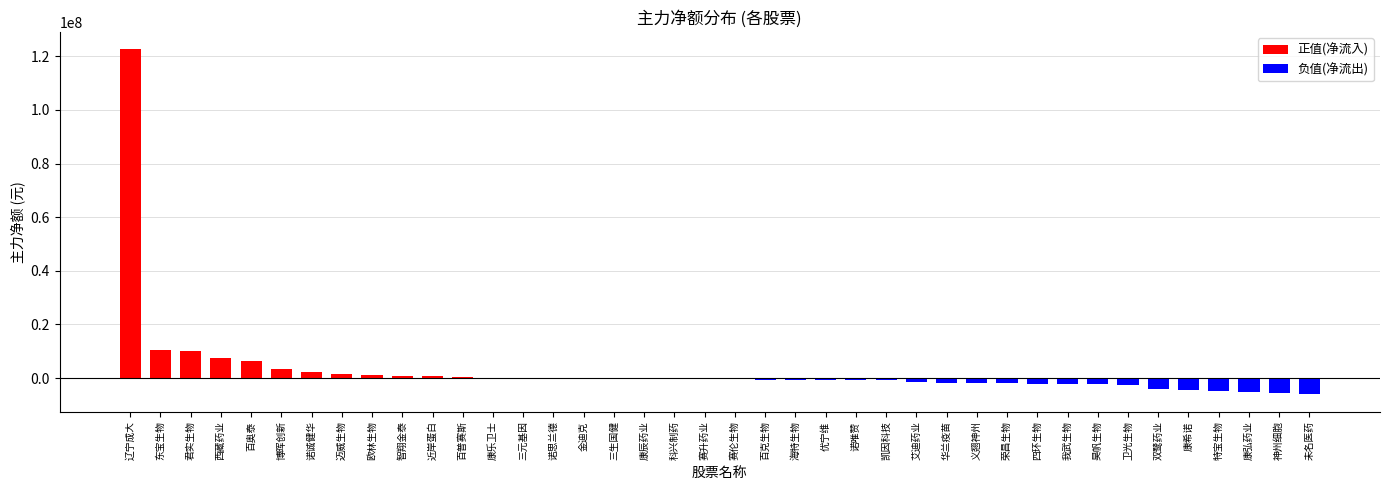

What is the greatest value displayed?

122613410